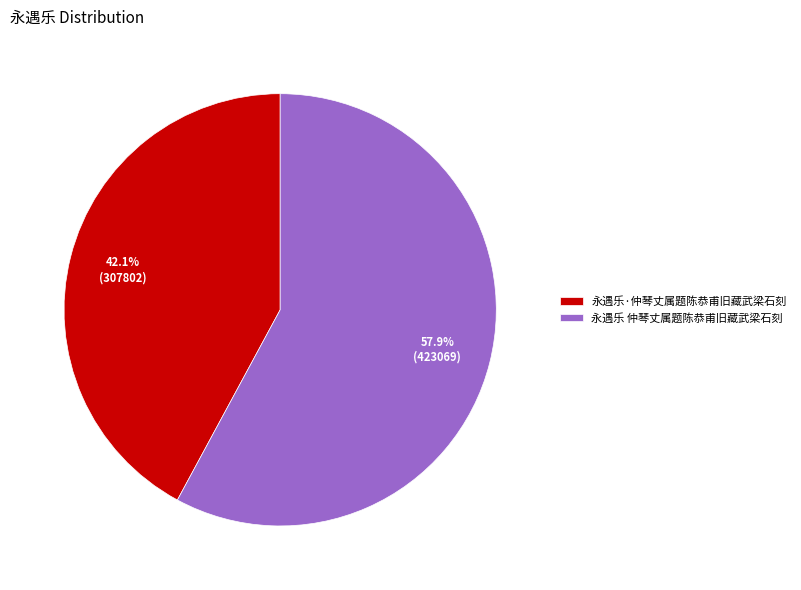

True or false: 永遇乐·仲琴丈属题陈恭甫旧藏武梁石刻 accounts for 49% of the total.

False